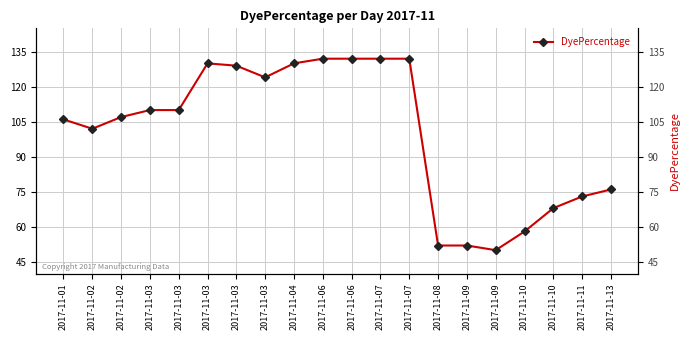

List the labels in order of value, largest first.

2017-11-06, 2017-11-06, 2017-11-07, 2017-11-07, 2017-11-03, 2017-11-04, 2017-11-03, 2017-11-03, 2017-11-03, 2017-11-03, 2017-11-02, 2017-11-01, 2017-11-02, 2017-11-13, 2017-11-11, 2017-11-10, 2017-11-10, 2017-11-08, 2017-11-09, 2017-11-09